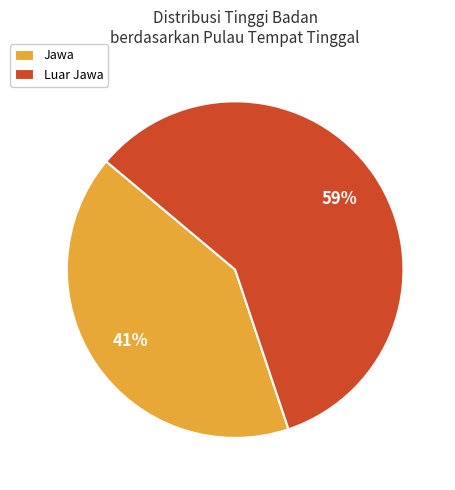

What is the ratio of the value at Luar Jawa to the value at Jawa?

1.4